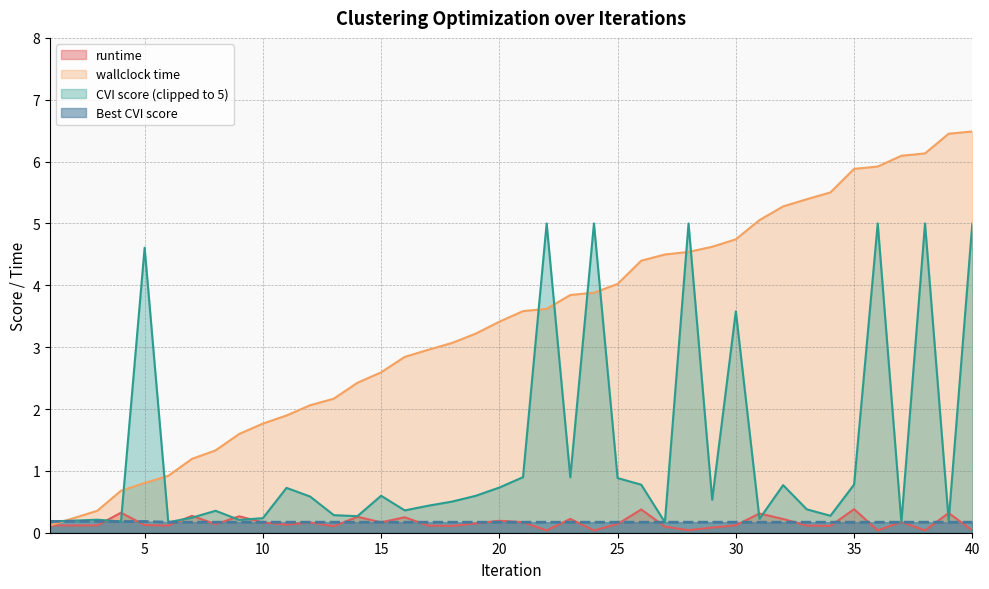

List the labels in order of runtime value, smallest first.

40, 22, 24, 36, 38, 28, 29, 27, 13, 34, 18, 17, 33, 6, 2, 1, 3, 30, 5, 11, 8, 25, 19, 12, 10, 15, 21, 37, 20, 32, 23, 16, 14, 9, 7, 31, 39, 4, 26, 35